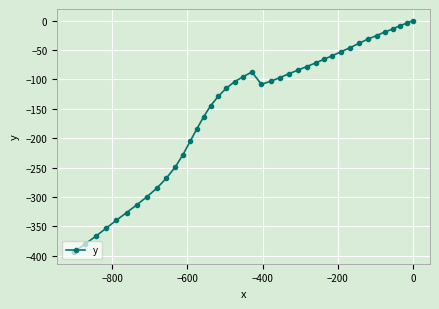

What is the difference between the maximum and minimum values?

393.6